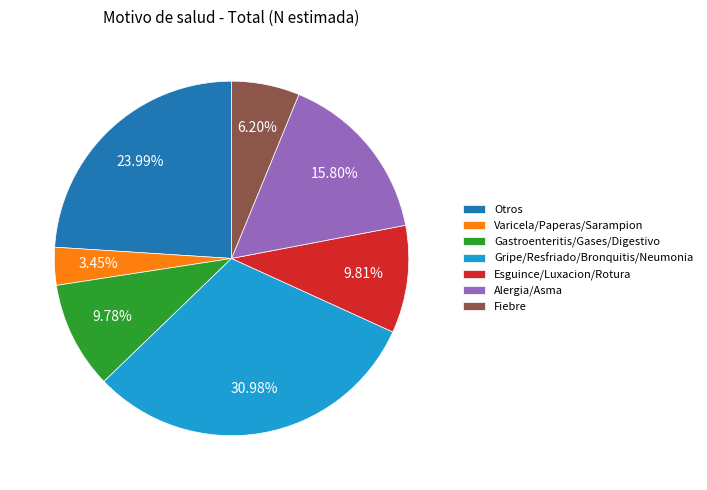

What portion of the pie excludes Otros?

76.0%